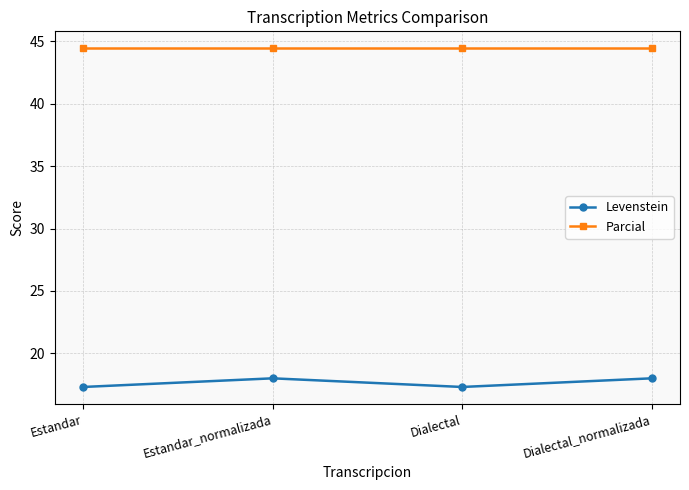

At which category does Levenstein reach its first local peak?

Estandar_normalizada